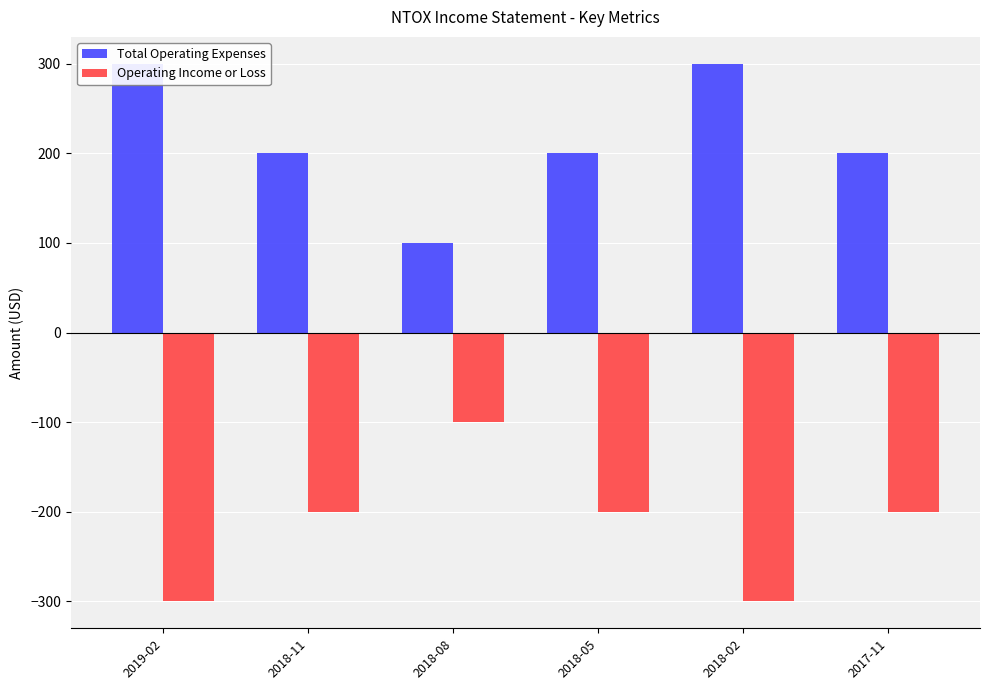

How many data points in Operating Income or Loss are less than -200?

2